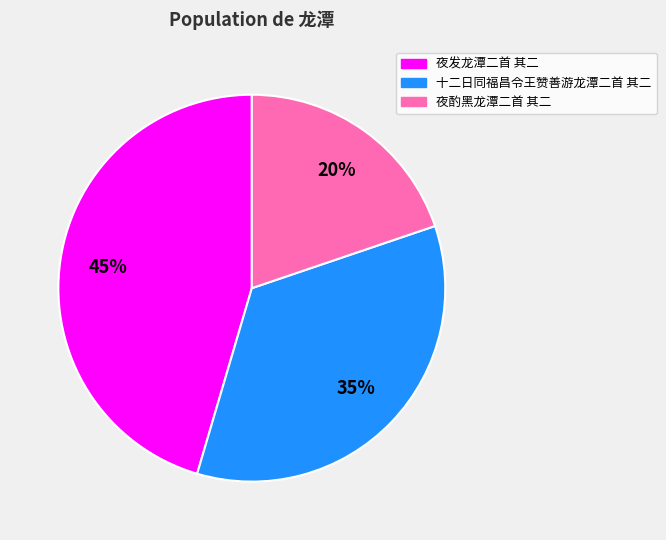

Combined, do 十二日同福昌令王赞善游龙潭二首 其二 and 夜酌黑龙潭二首 其二 account for over 50%?

Yes